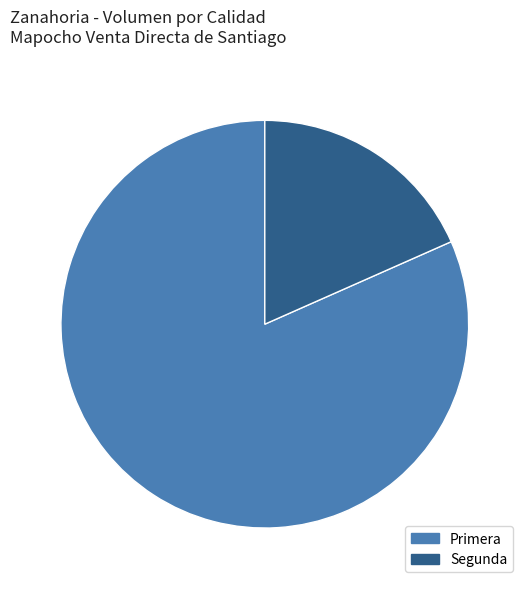

Between Primera and Segunda, which is larger?

Primera